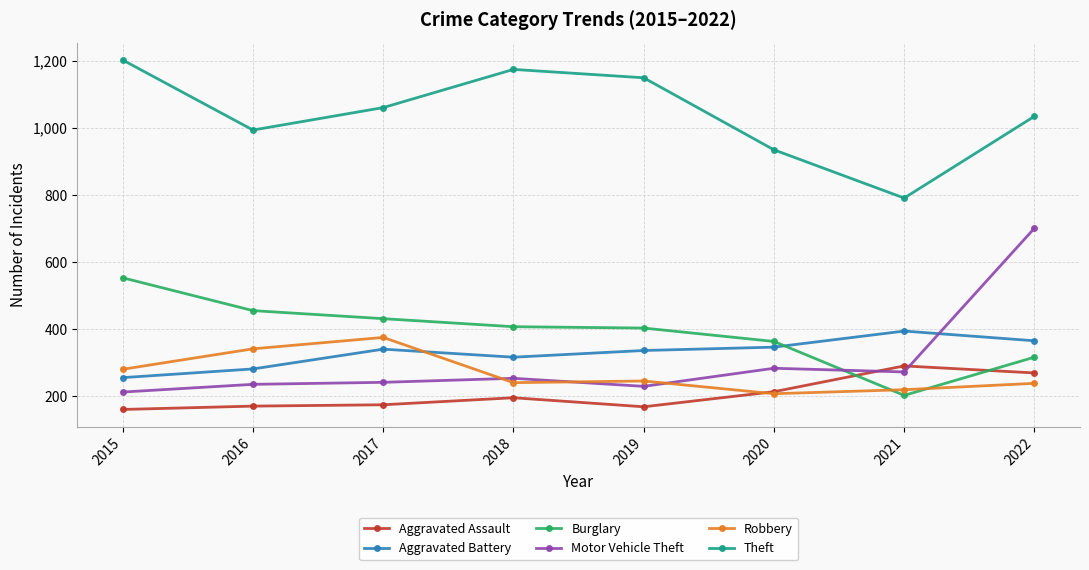

What are all the series names shown in the legend?

Aggravated Assault, Aggravated Battery, Burglary, Motor Vehicle Theft, Robbery, Theft